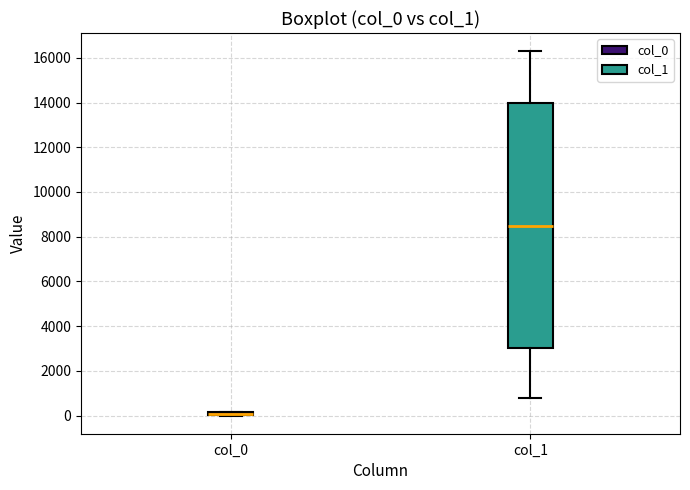

Which box is the tallest, from its lower edge to its upper edge?

col_1